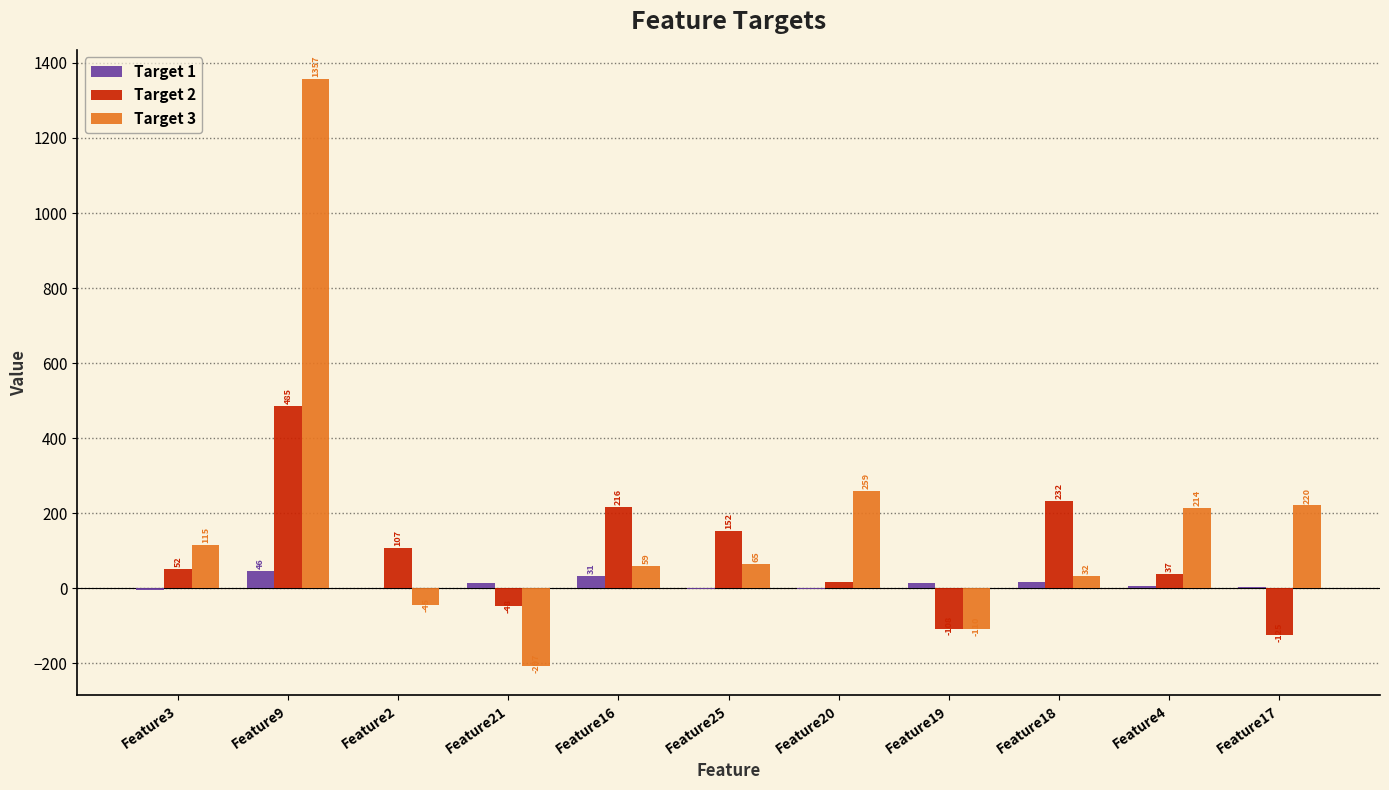

Are the bars grouped side by side (vs. stacked)?

Yes